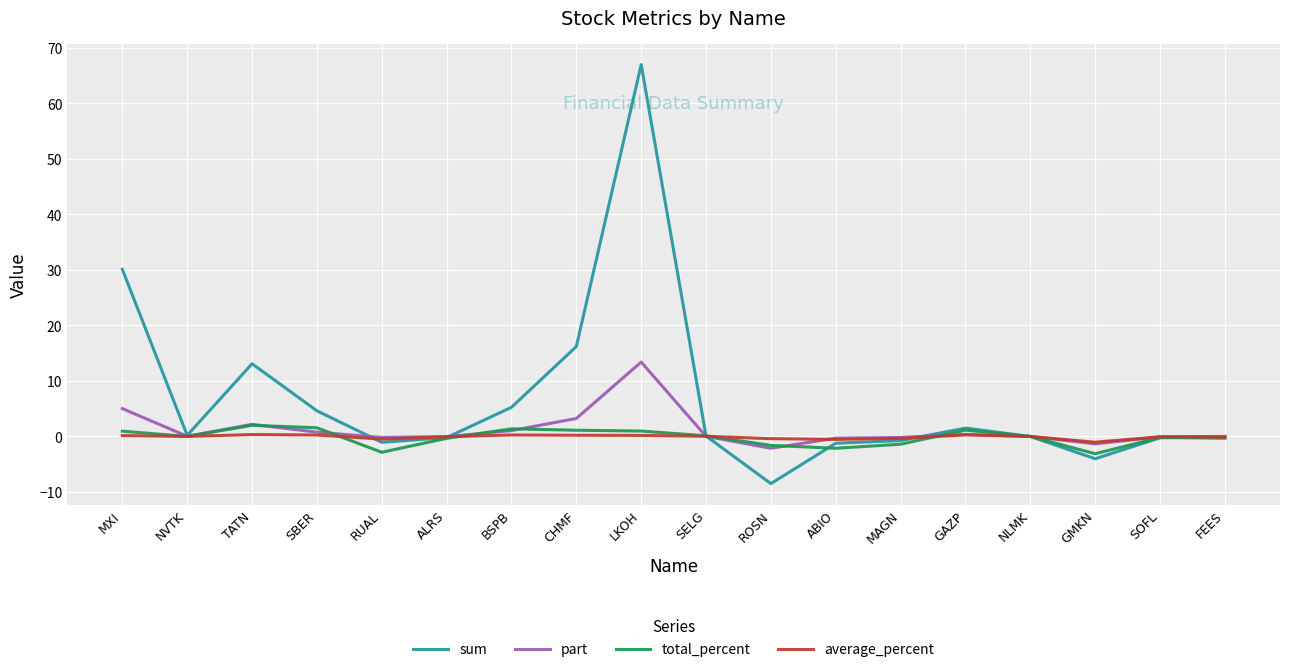

What is the sum of the average_percent values at NVTK and GAZP?

0.3